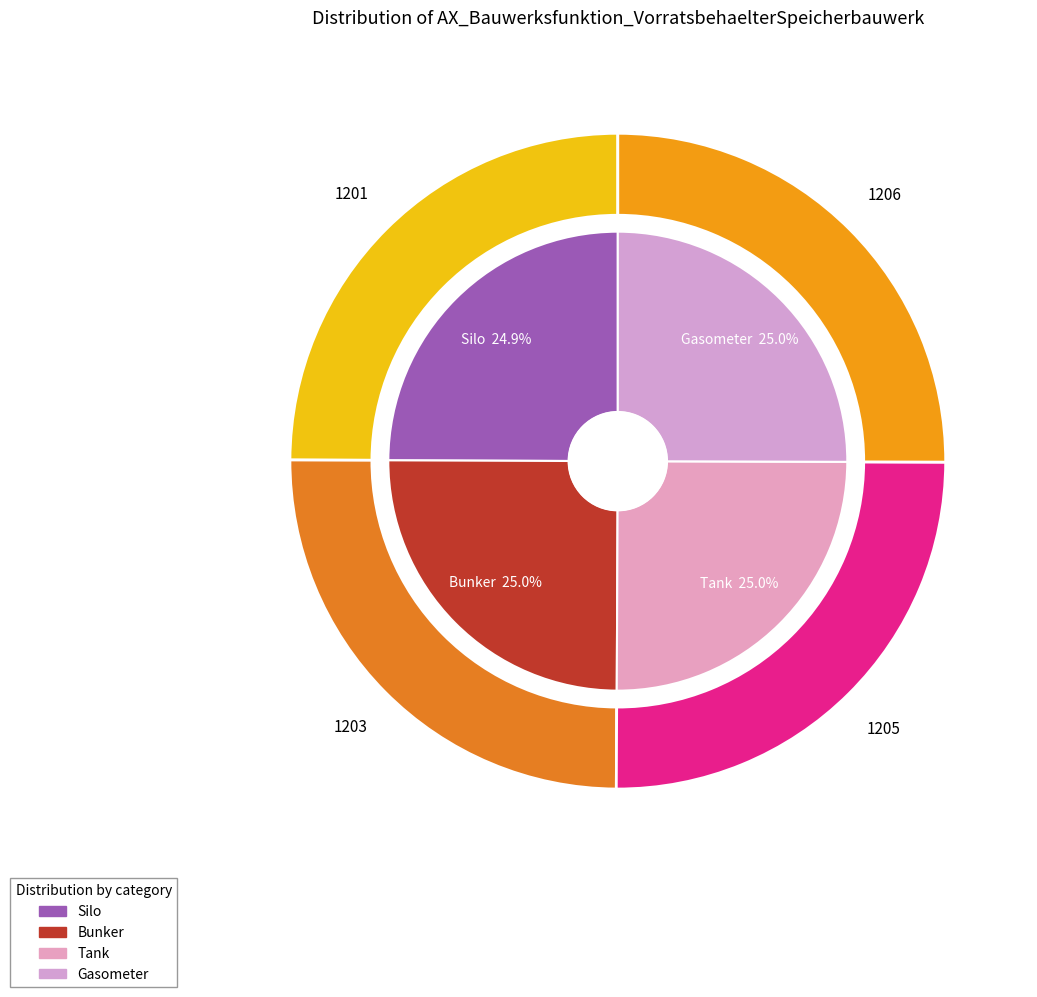

The Silo slice represents 32% of the pie. True or false?

False